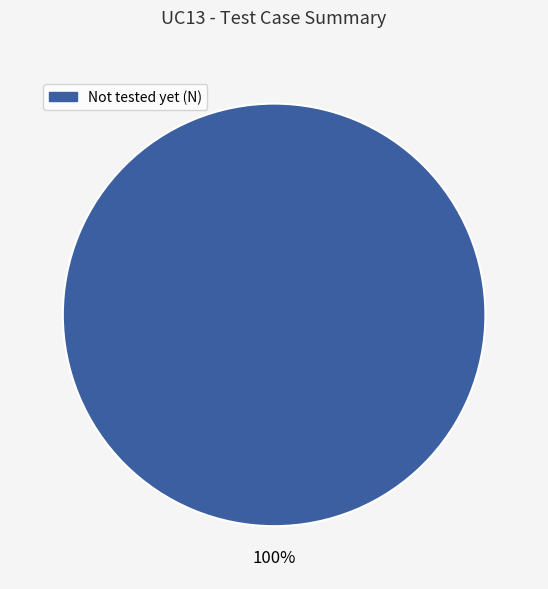

Does any single category account for the majority?

Yes